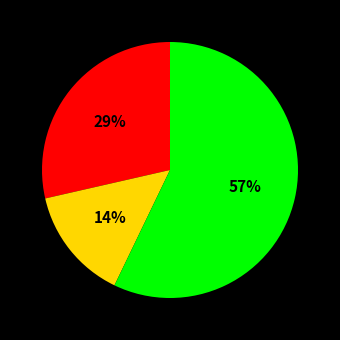

To the nearest percent, what is the difference between the largest and smallest slice percentages?

43%